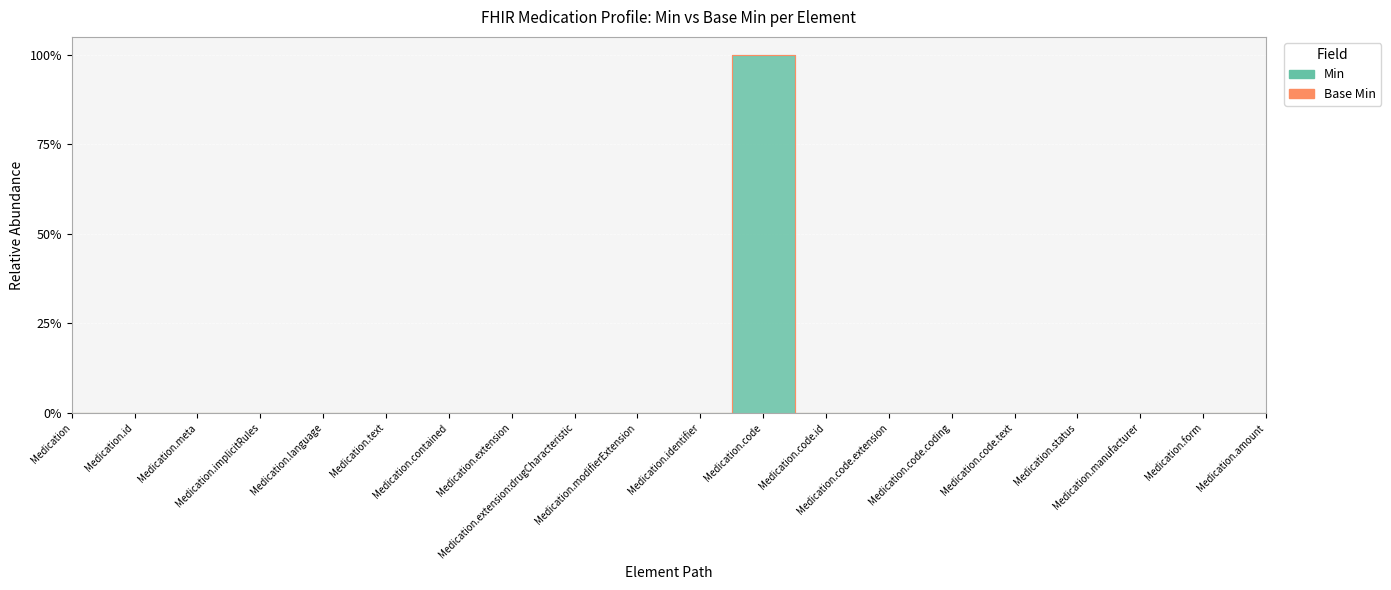

Where is the data nearest to the value 50?

Medication